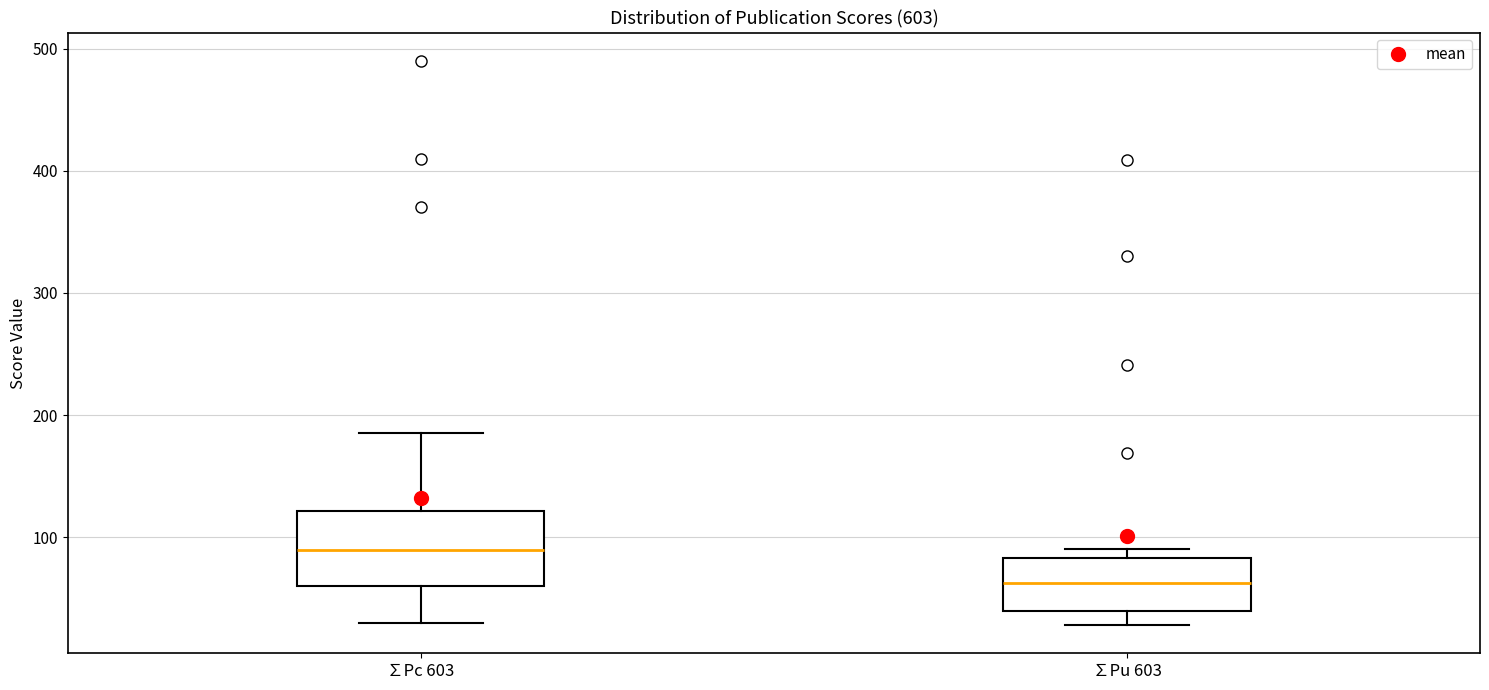

Which box's median line is the lowest?

∑Pu 603